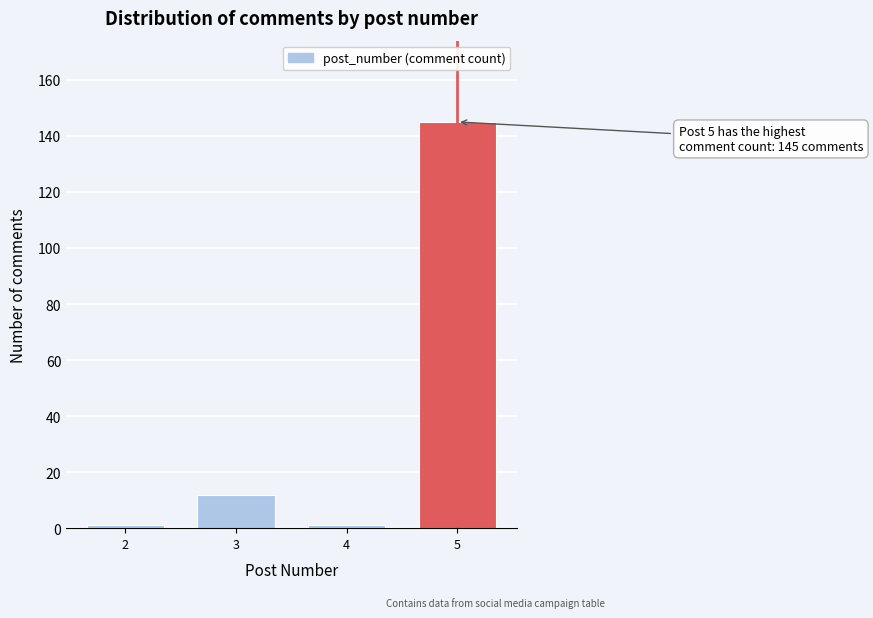

Reading right to left, extract all data points from this chart.

5=145	4=1	3=12	2=1